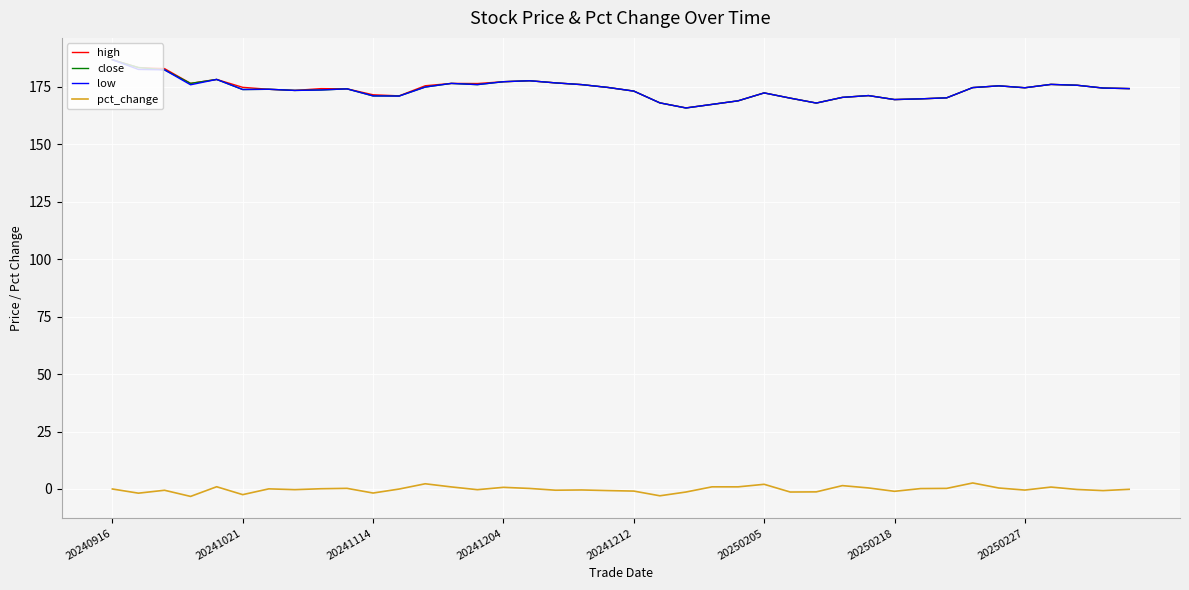

What is the greatest value displayed?

186.8